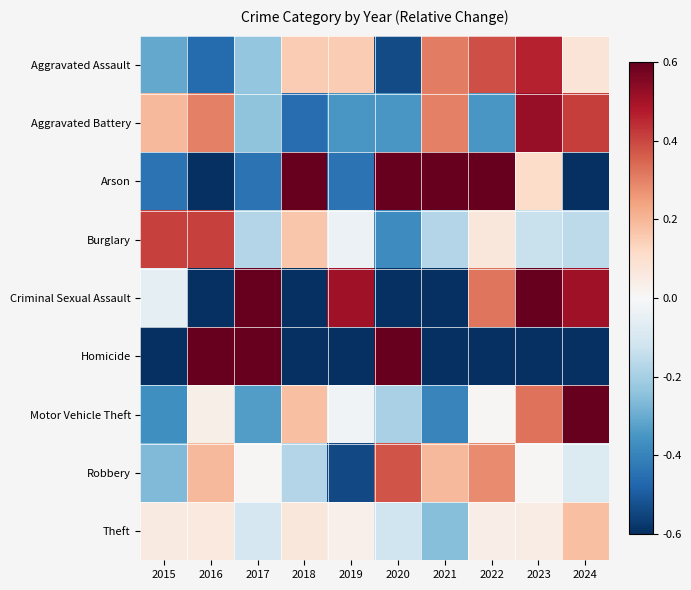

Count the number of categories in the chart.

10